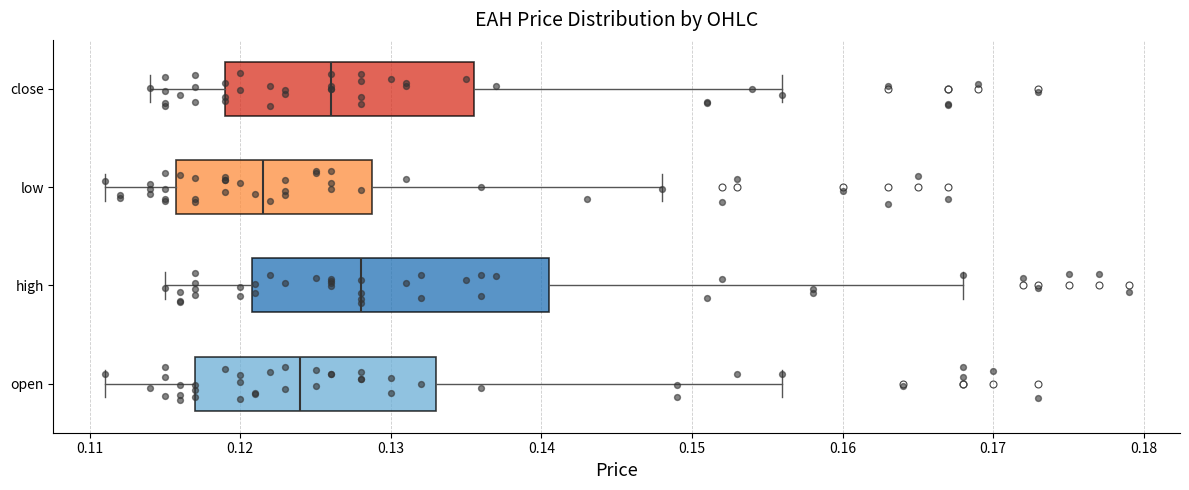

Reading bottom to top, transcribe this box plot: for each box, give where its median line is, the range the box spans, and where its two whiskers end, as read against the x-axis. The values are not printed on the chart, so give them approximately, as read against the axis.

open: median 0.124, box 0.117 to 0.133, whiskers 0.111 to 0.156
high: median 0.128, box 0.121 to 0.141, whiskers 0.115 to 0.168
low: median 0.122, box 0.116 to 0.129, whiskers 0.111 to 0.148
close: median 0.126, box 0.119 to 0.136, whiskers 0.114 to 0.156